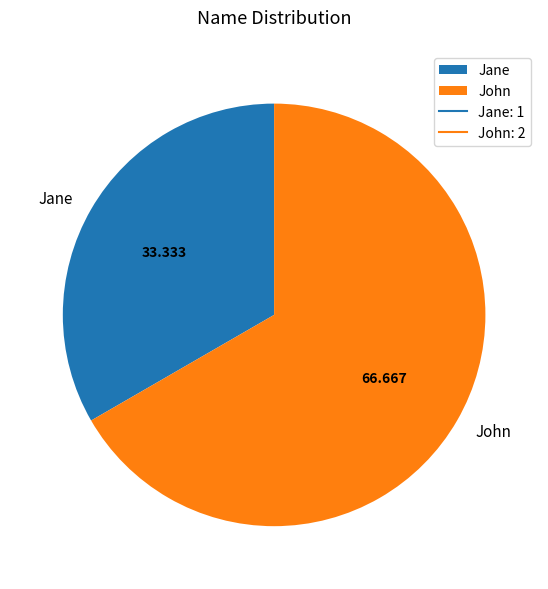

What is the ratio of the value at John to the value at Jane?

2.0